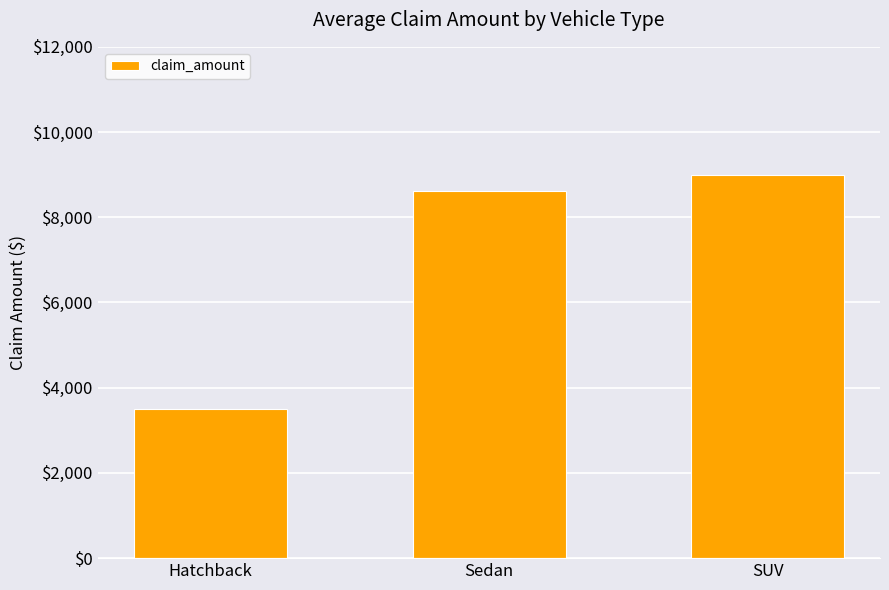

What is the label of the 2nd bar from the left?

Sedan